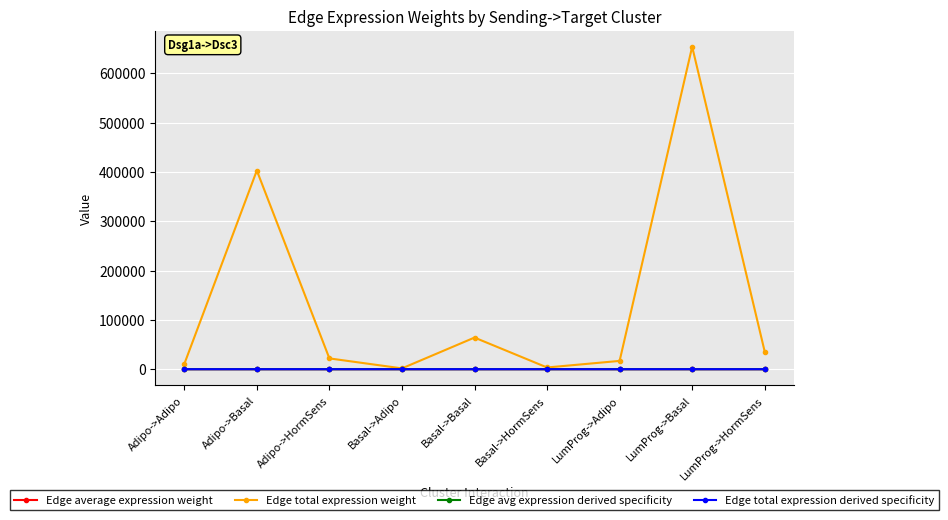

At which category does Edge total expression weight reach its first local peak?

Adipo->Basal